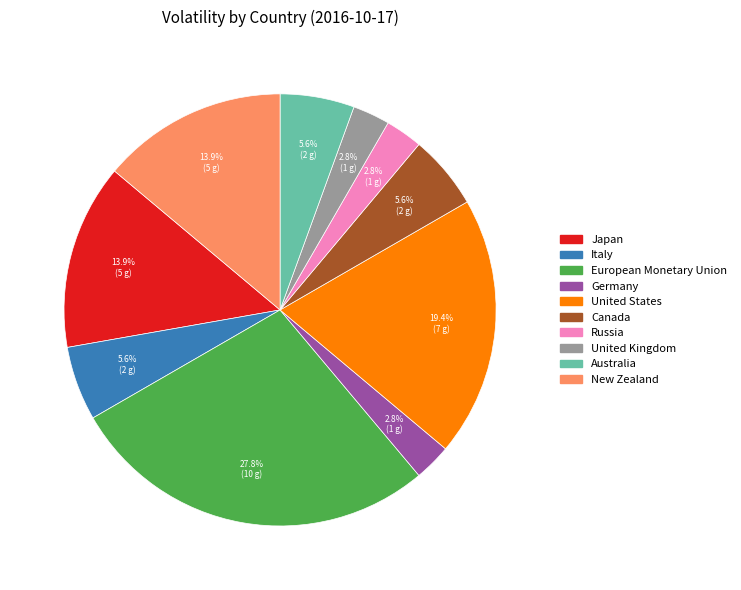

Does European Monetary Union account for over 50% of the chart?

No